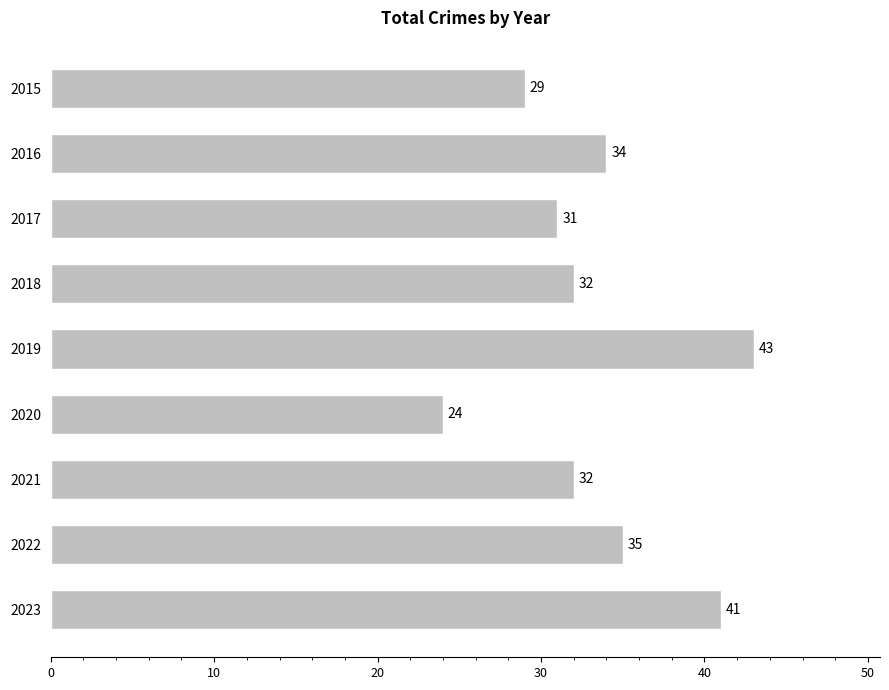

What is the value of the 9th bar from the top?

41